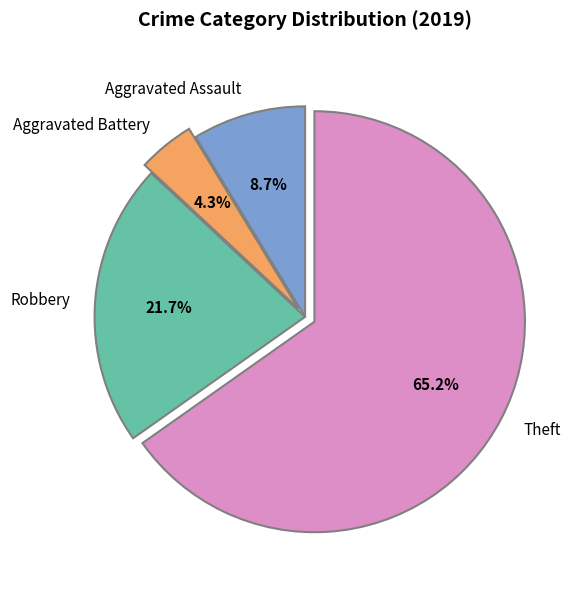

Combined, what portion of the pie is Theft and Robbery?

87.0%